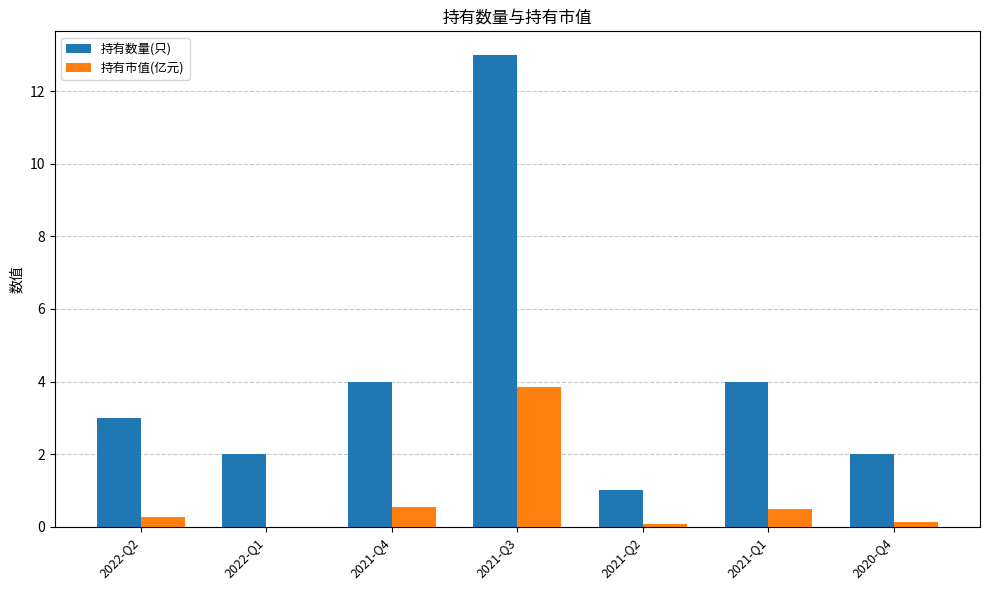

True or false: 持有市值(亿元) has a value of 0.6 at 2021-Q4.

True